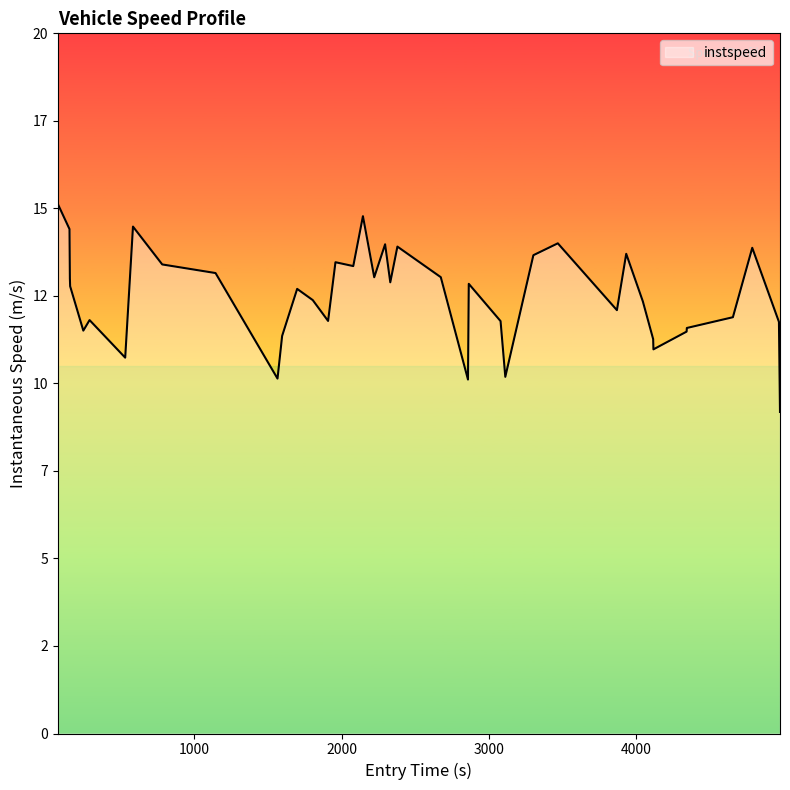

Is this an area chart (filled region under the line)?

Yes